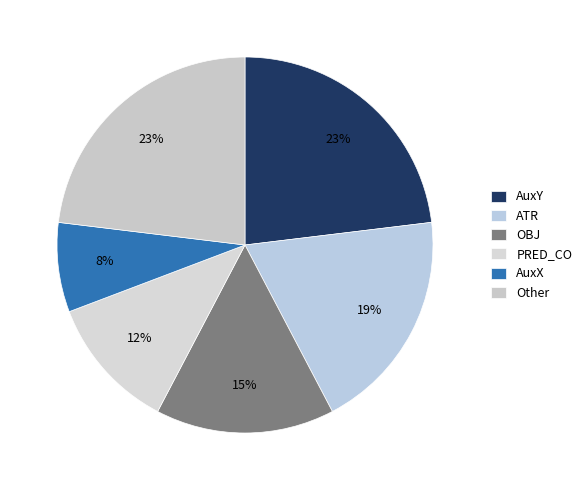

Count the number of slices in the pie.

6